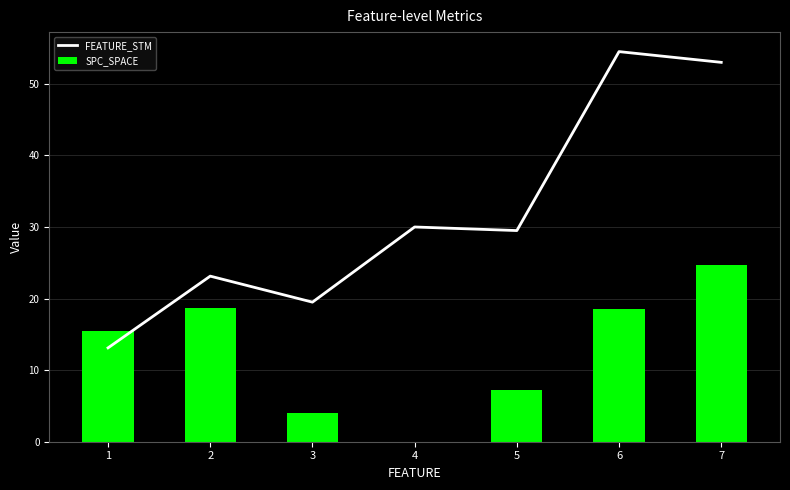

What value does the FEATURE_STM series have at 5?

29.5